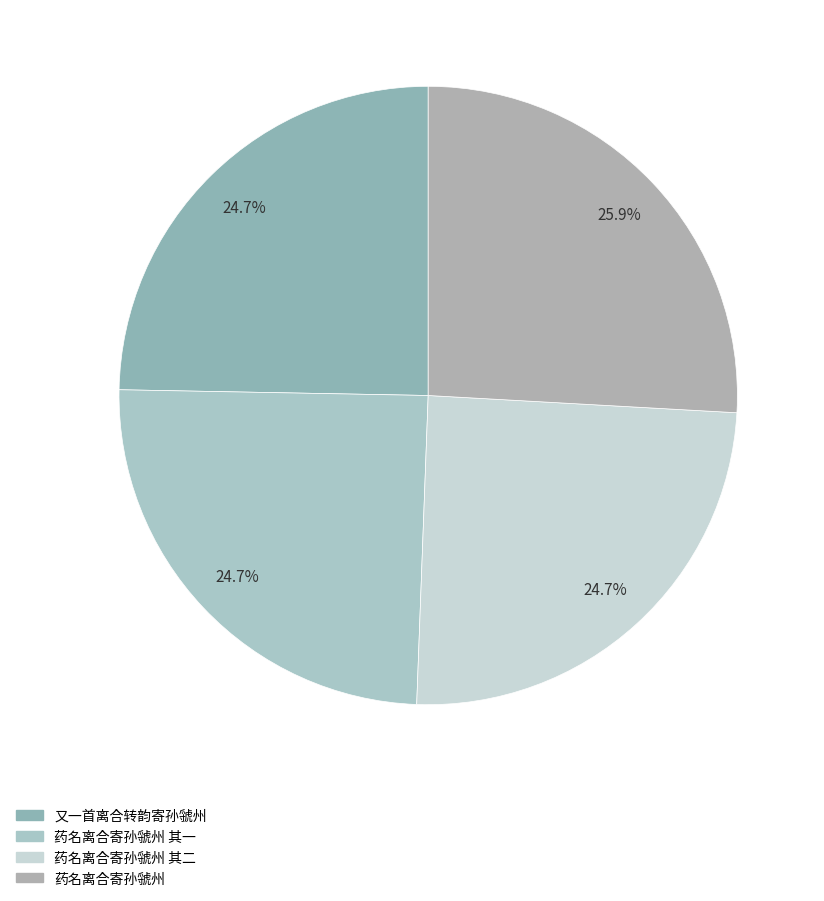

To the nearest percent, what percentage of the pie is 药名离合寄孙虢州?

26%